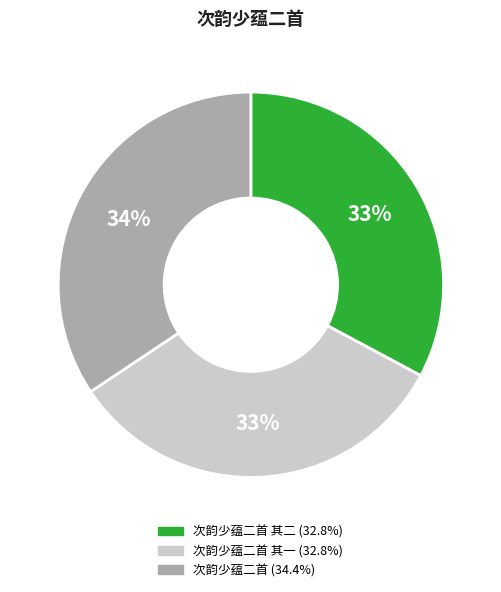

Does any single category account for the majority?

No